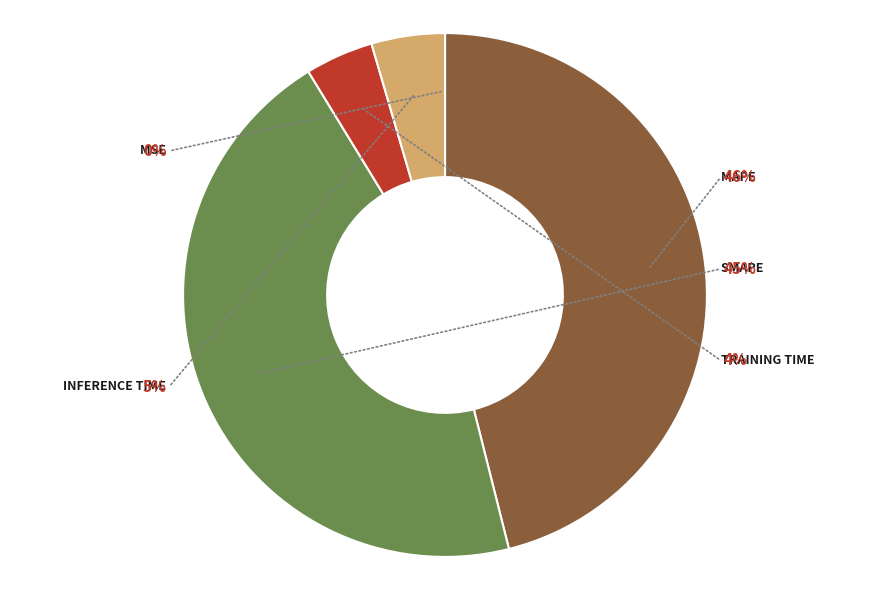

What is the total percentage of Inference Time and MAPE?

50.6%